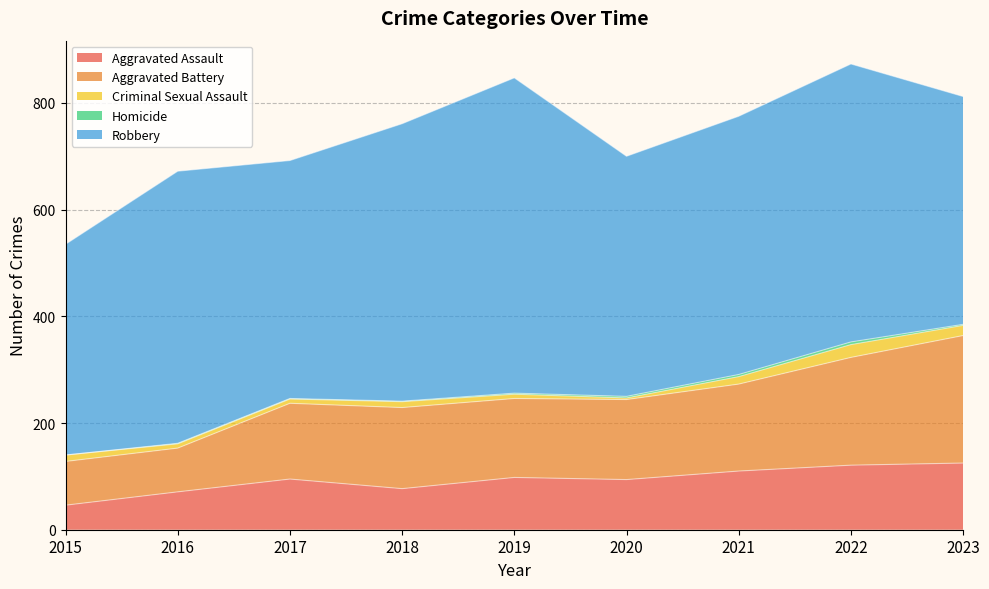

True or false: Robbery and Homicide cross at least once.

False